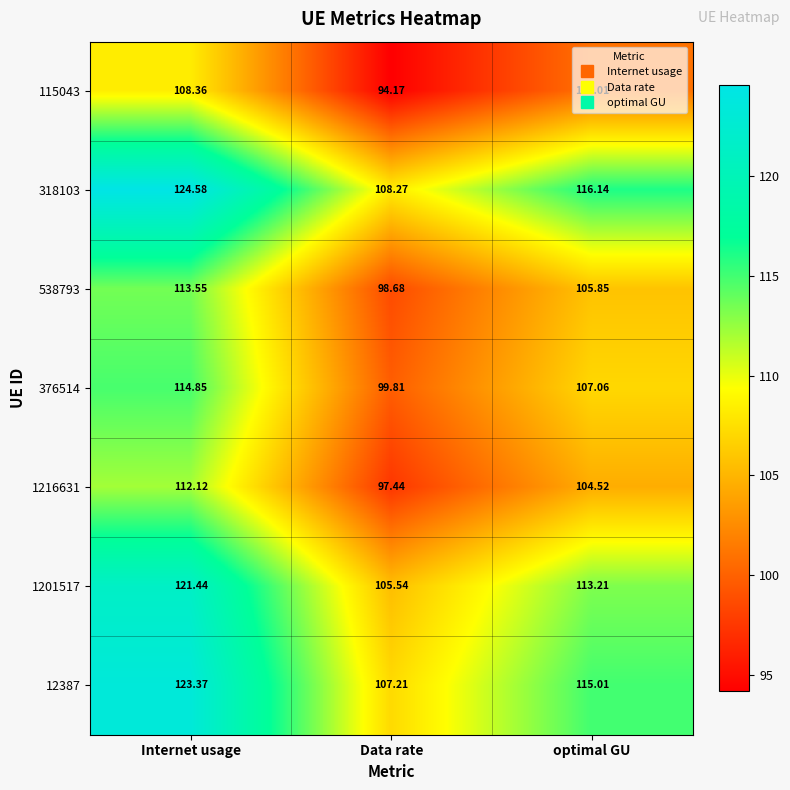

Rank the categories by 115043 value from highest to lowest.

Internet usage, optimal GU, Data rate